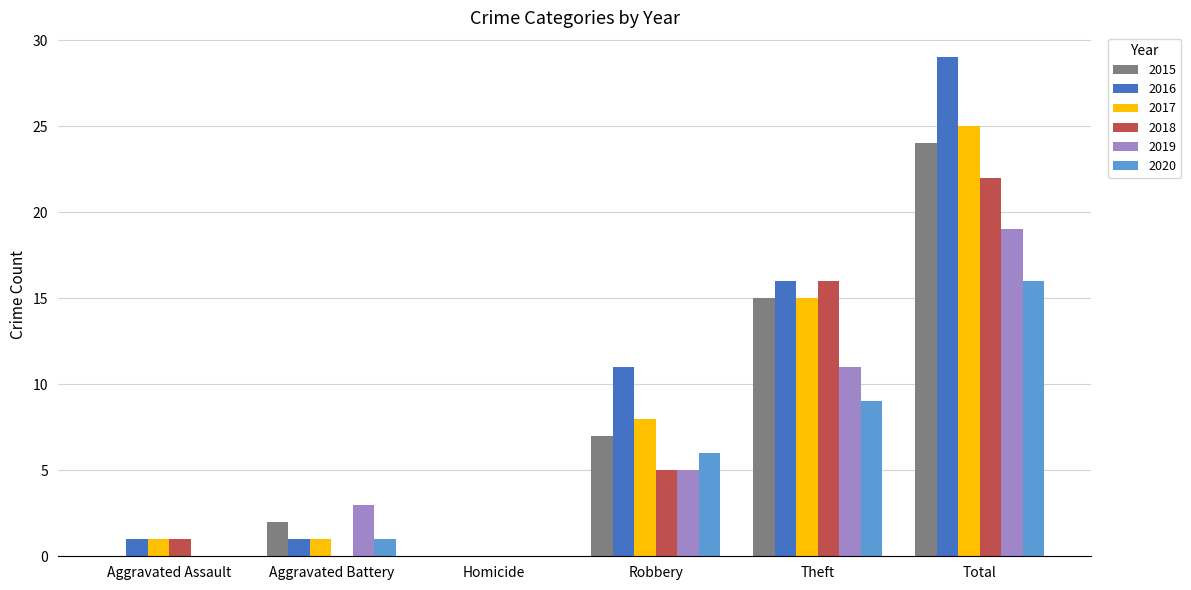

What is the sum of all 2019 values?

38